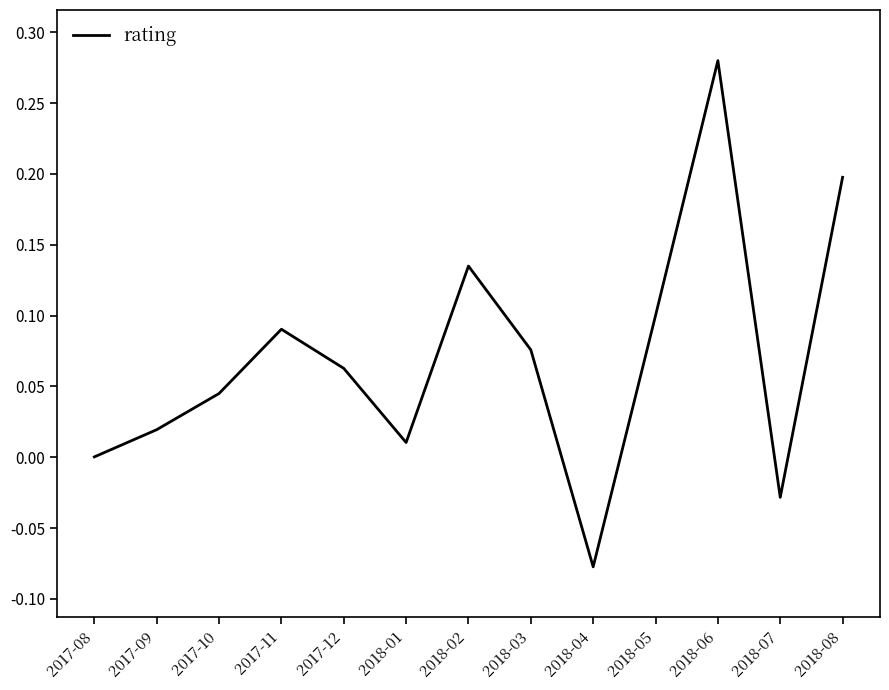

Where is the first local maximum?

2017-11